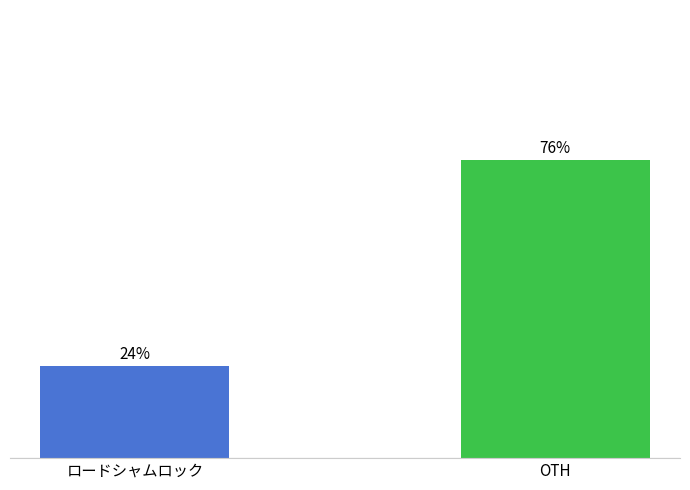

Reading right to left, what are all the values shown in this chart?

76.4	23.6